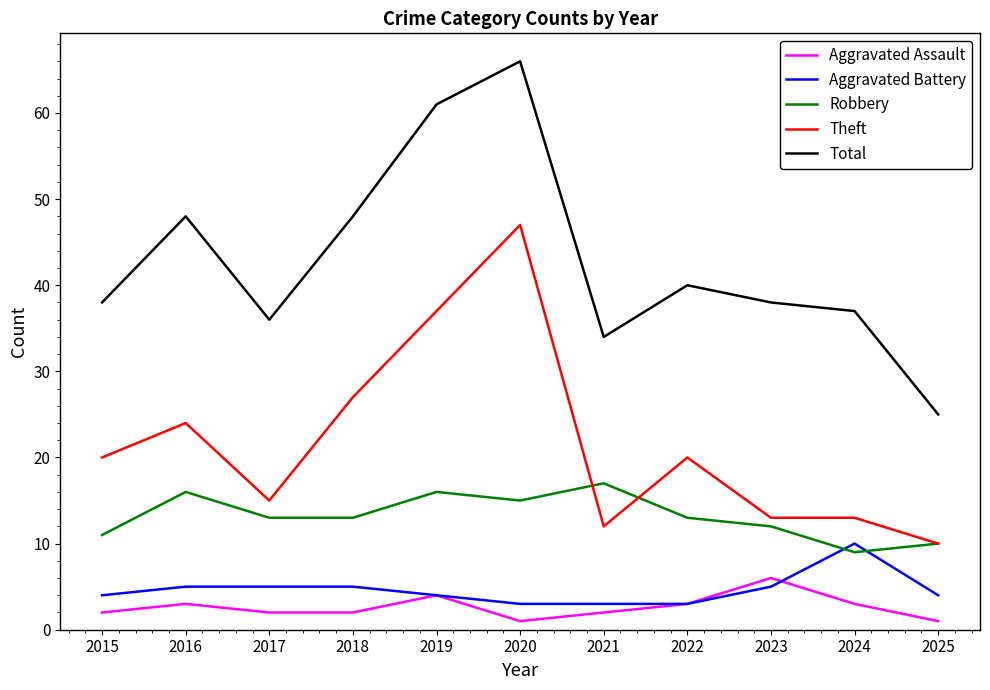

What is the average value of the Robbery series?

13